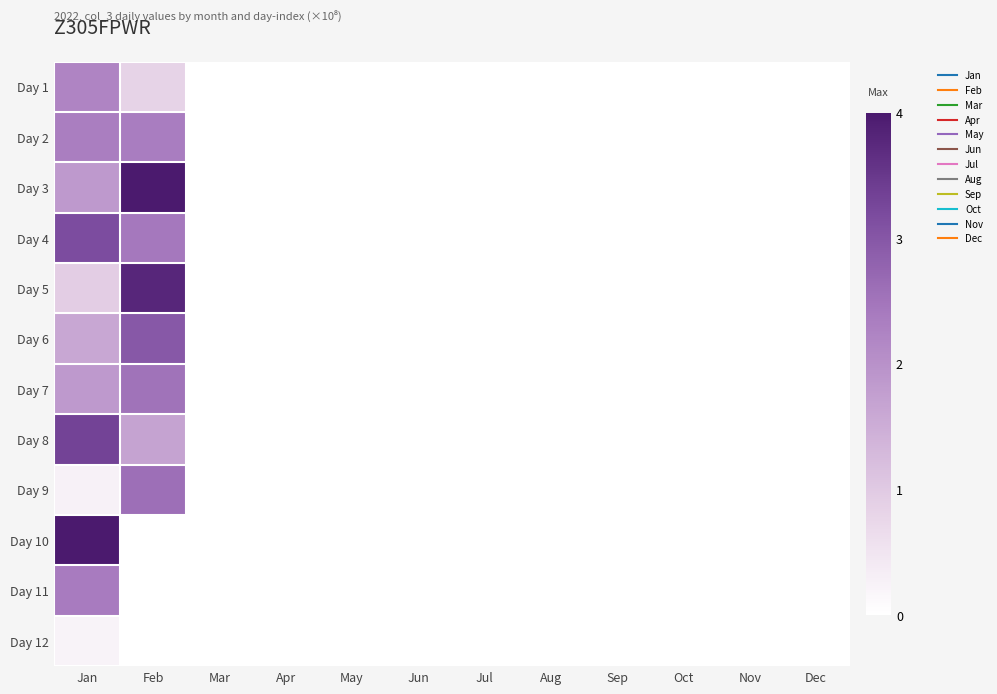

Which series has the largest total across all categories?

Day 3